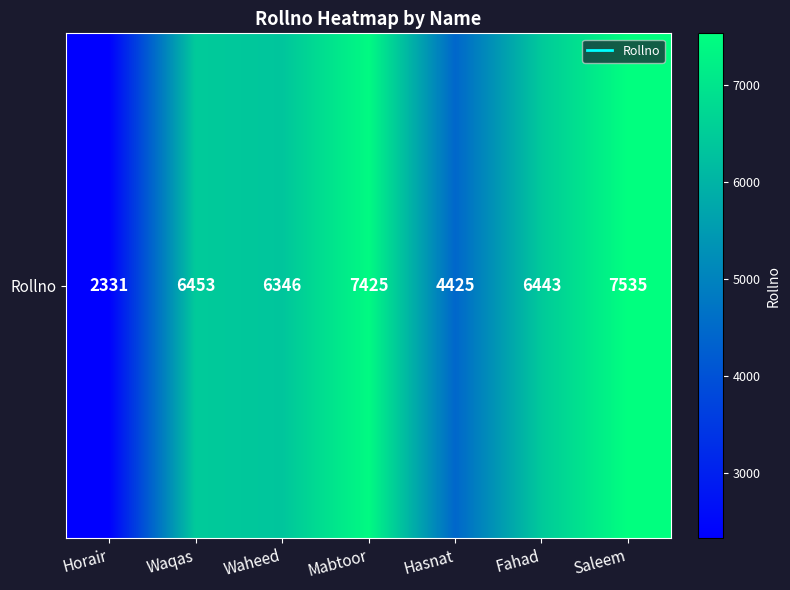

Rank the categories by value from highest to lowest.

Saleem, Mabtoor, Waqas, Fahad, Waheed, Hasnat, Horair